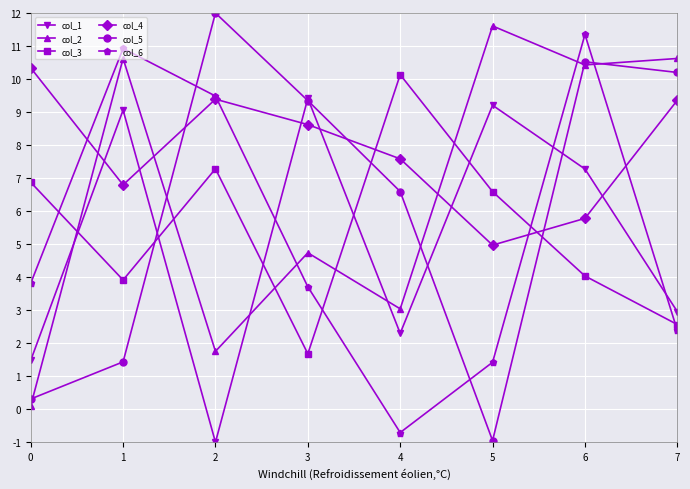

Which series has the largest range (max minus min)?

col_5